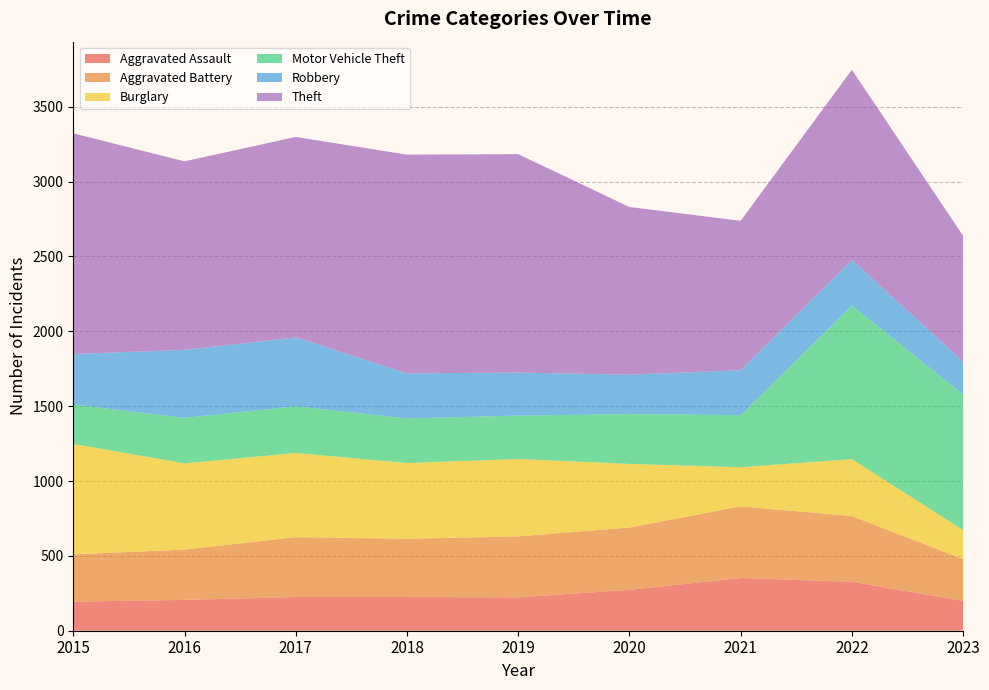

Reading left to right, list all the values displayed in this chart.

Aggravated Assault: 2015=194	2016=206	2017=225	2018=225	2019=223	2020=273	2021=352	2022=327	2023=199
Aggravated Battery: 2015=316	2016=336	2017=400	2018=389	2019=407	2020=416	2021=479	2022=439	2023=279
Burglary: 2015=738	2016=576	2017=562	2018=506	2019=517	2020=425	2021=261	2022=380	2023=194
Motor Vehicle Theft: 2015=263	2016=304	2017=312	2018=298	2019=290	2020=333	2021=348	2022=1026	2023=905
Robbery: 2015=337	2016=454	2017=460	2018=301	2019=287	2020=263	2021=300	2022=304	2023=220
Theft: 2015=1474	2016=1259	2017=1339	2018=1461	2019=1459	2020=1120	2021=998	2022=1271	2023=840